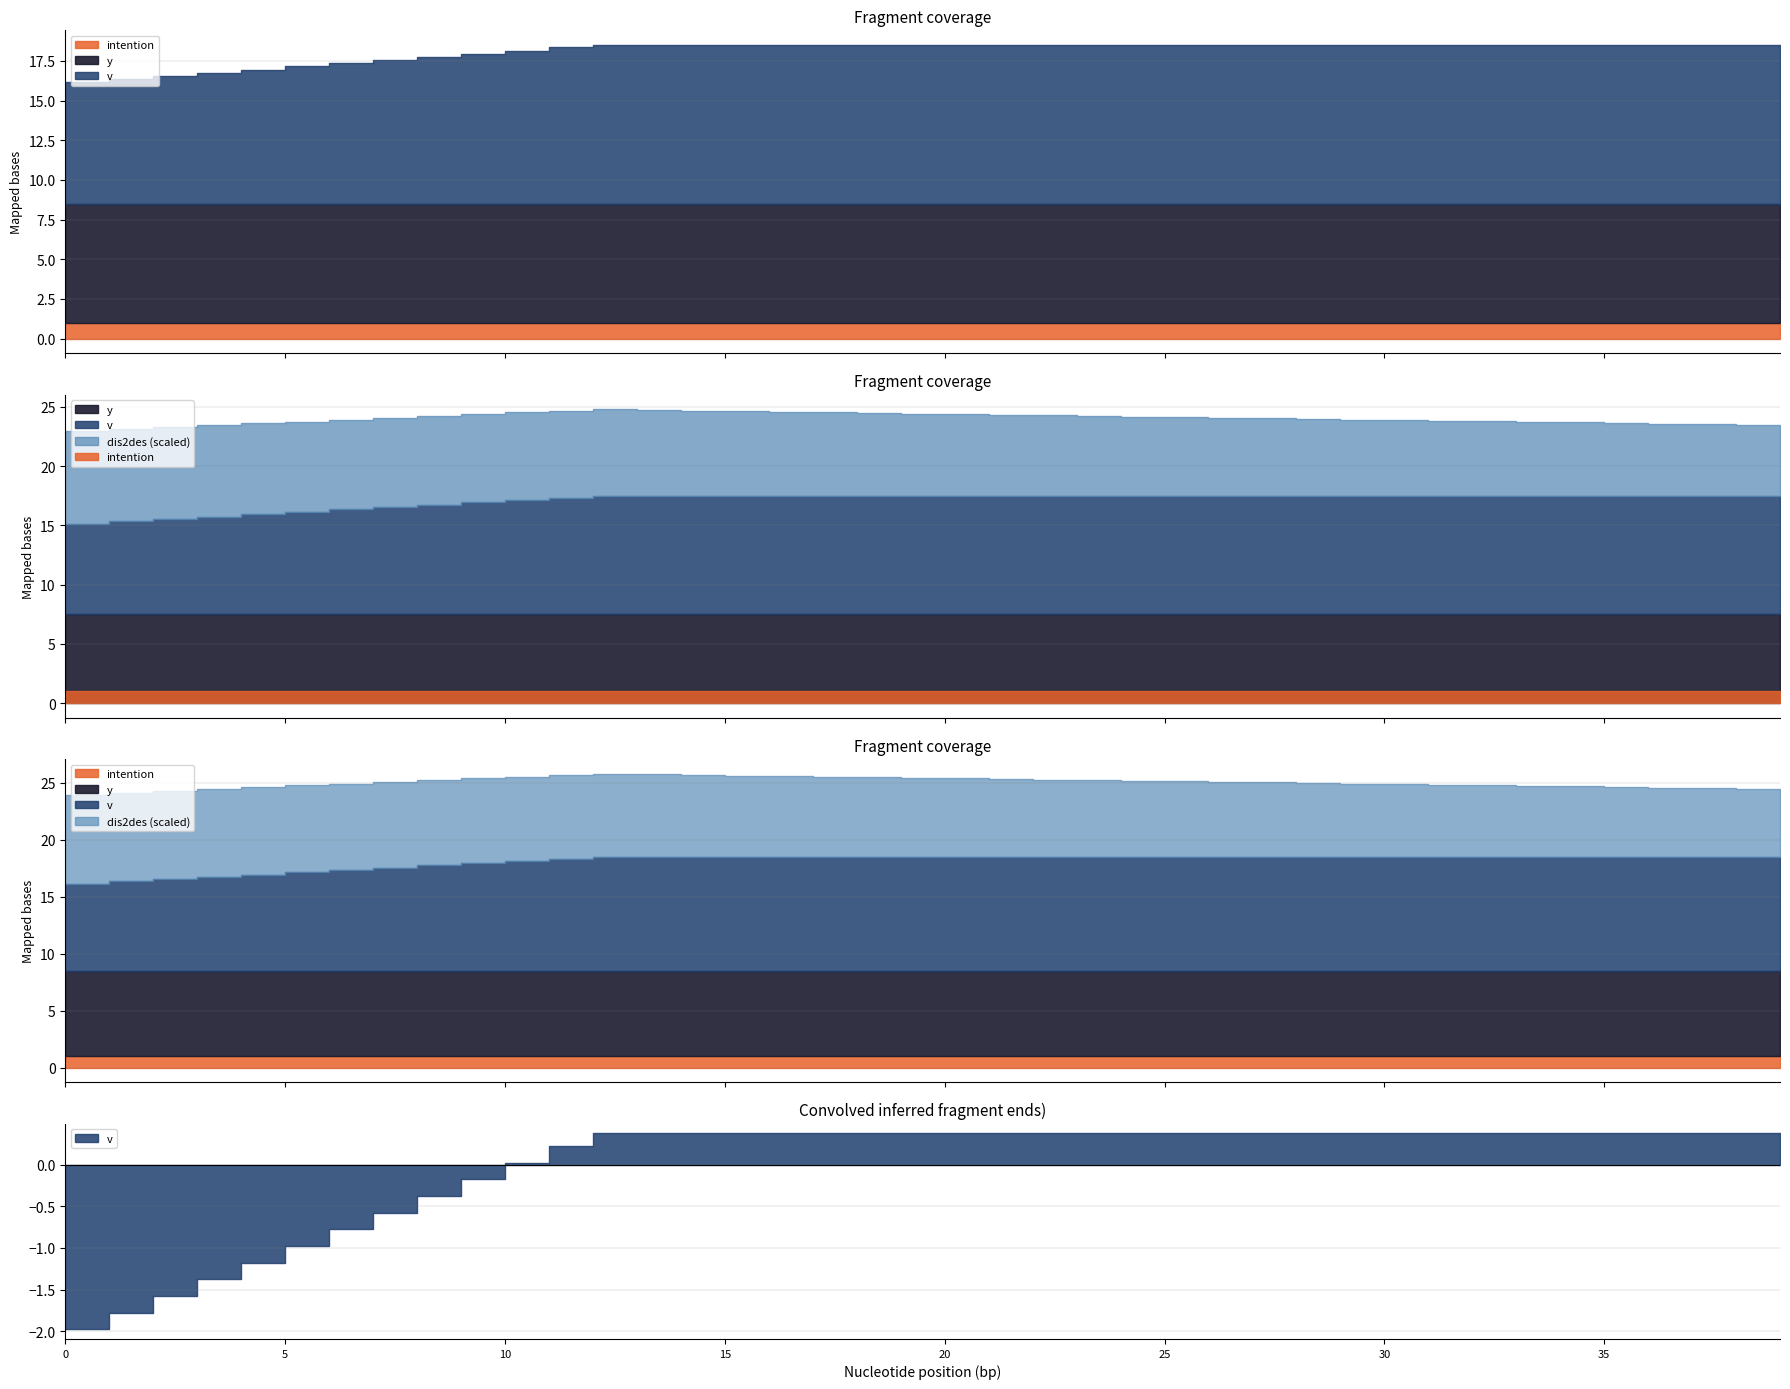

True or false: dis2des and intention cross at least once.

False